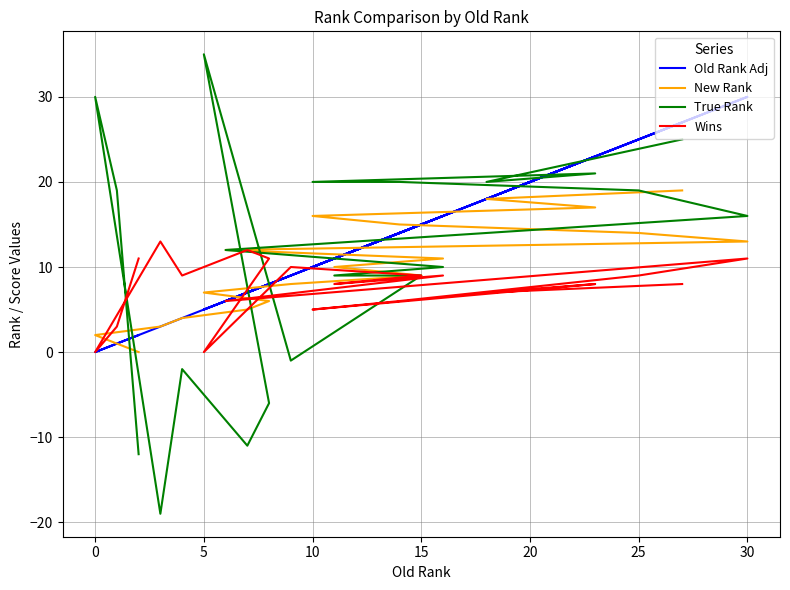

What is the label of the 14th point from the left?

30